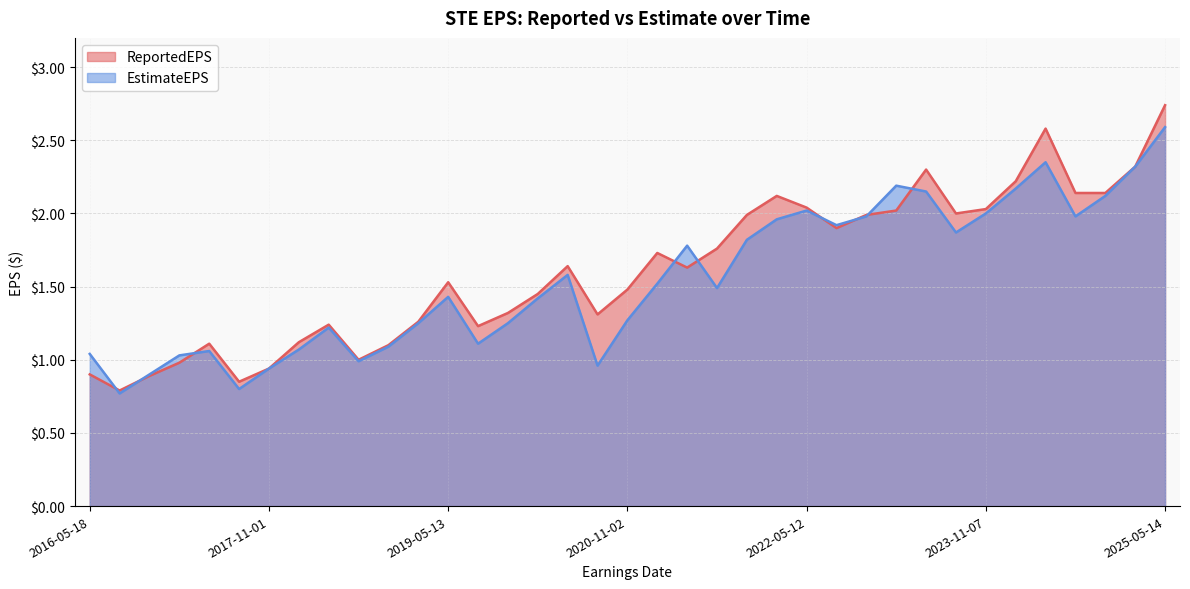

Between 2019-08-05 and 2024-08-06, which is larger?

2024-08-06